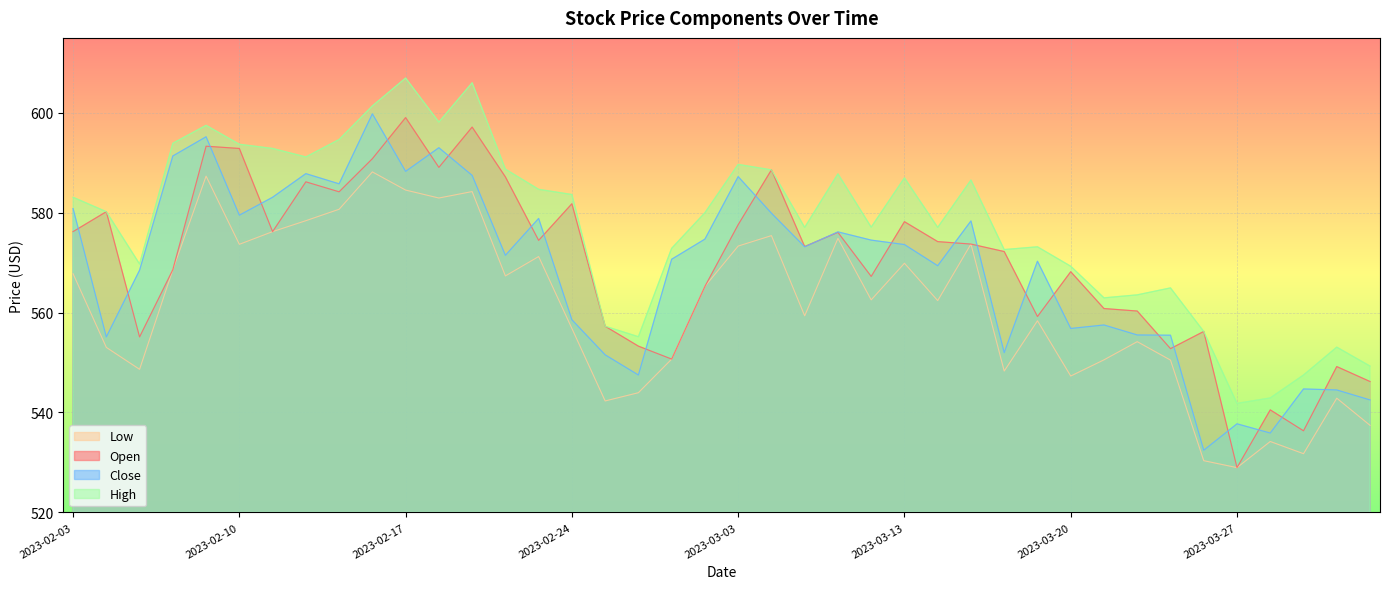

What is the minimum value for High?

541.8